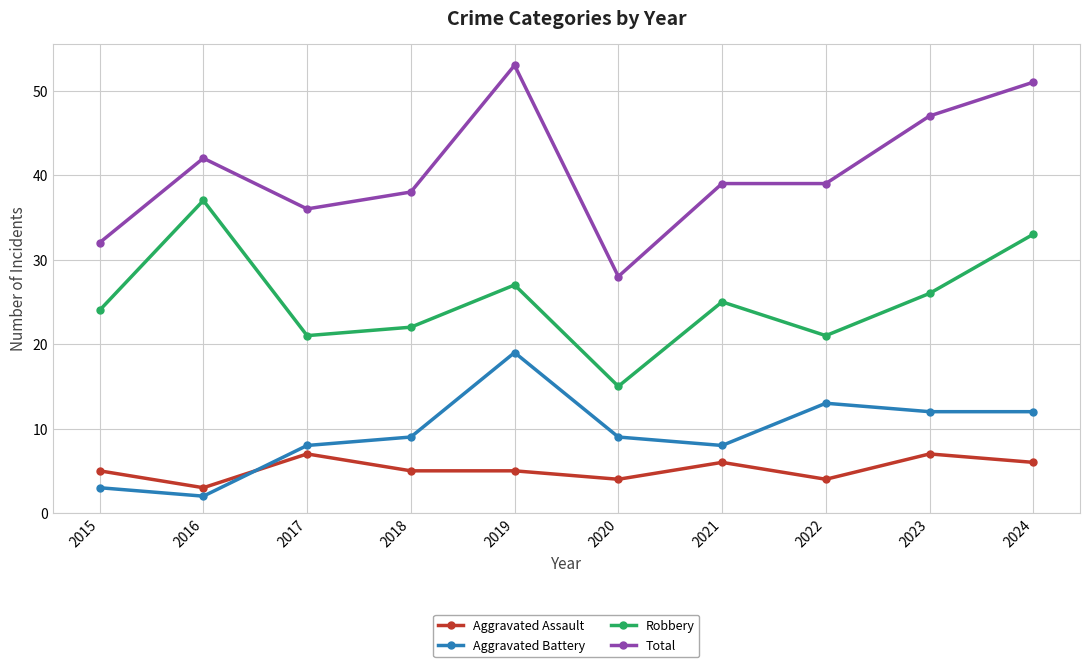

Reading left to right, extract all data points from this chart.

Aggravated Assault: 5	3	7	5	5	4	6	4	7	6
Aggravated Battery: 3	2	8	9	19	9	8	13	12	12
Robbery: 24	37	21	22	27	15	25	21	26	33
Total: 32	42	36	38	53	28	39	39	47	51